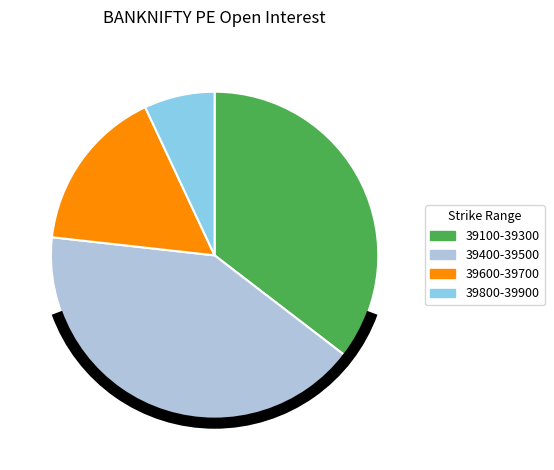

Which slice is the largest?

39400-39500